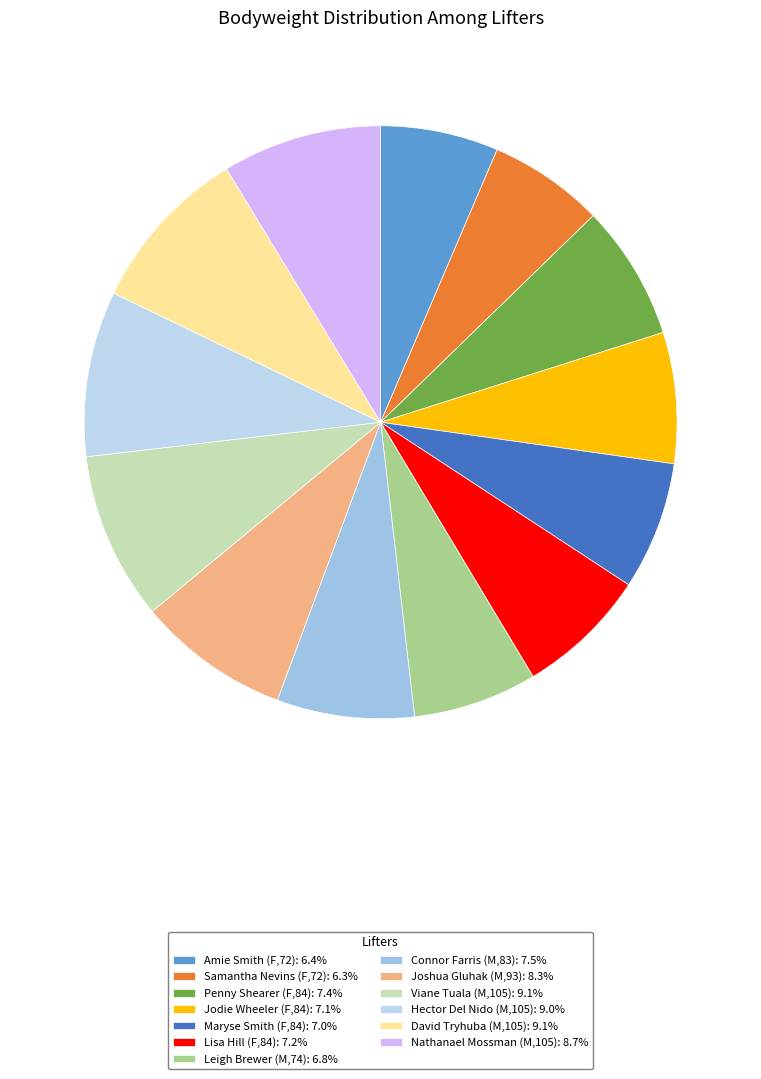

Does Samantha Nevins (F,72) represent more than half of the total?

No